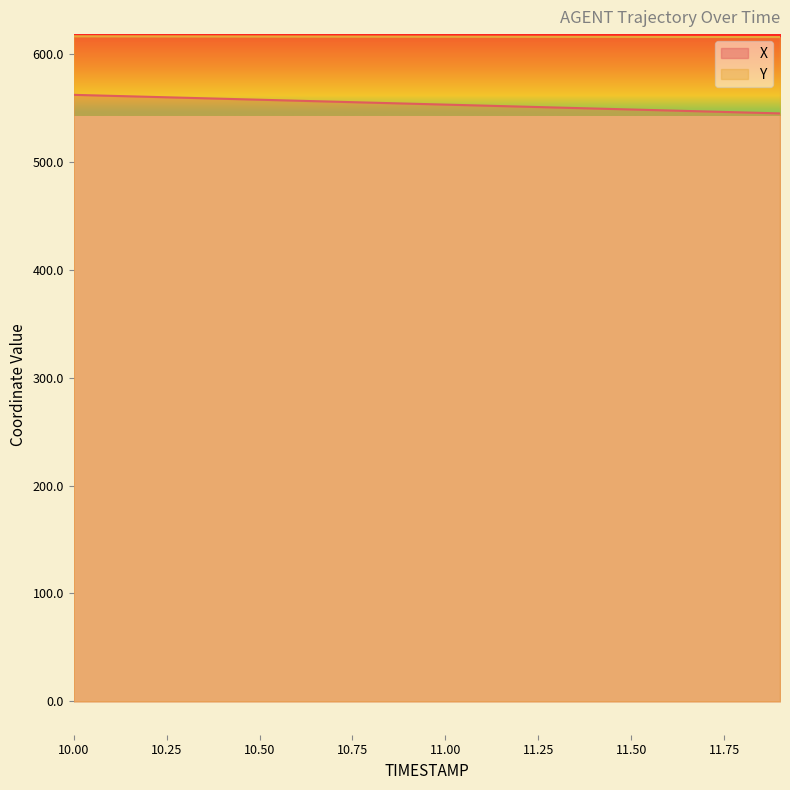

Is it true that Y equals 616.1 at 10.4?

True